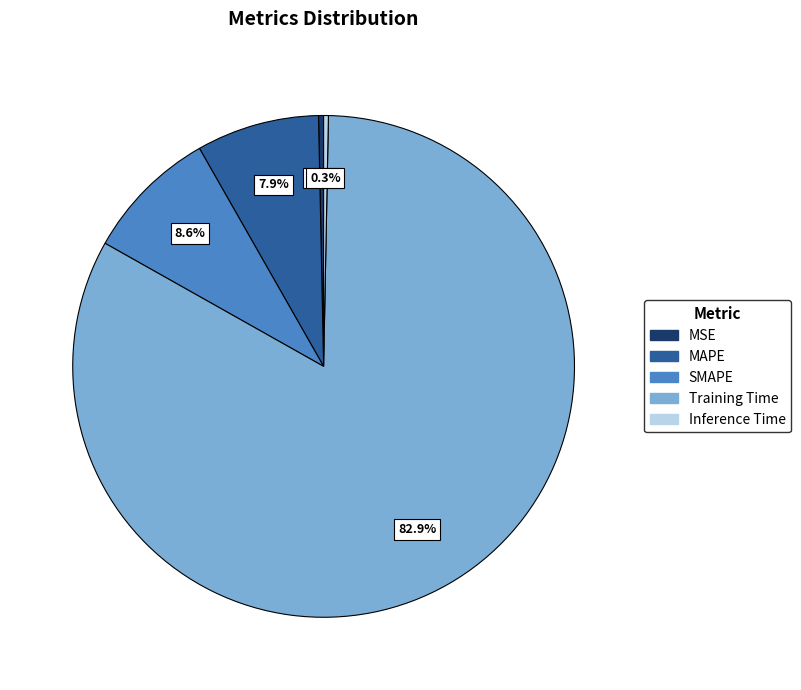

To the nearest percent, what is the combined percentage of Inference Time and Training Time?

83%